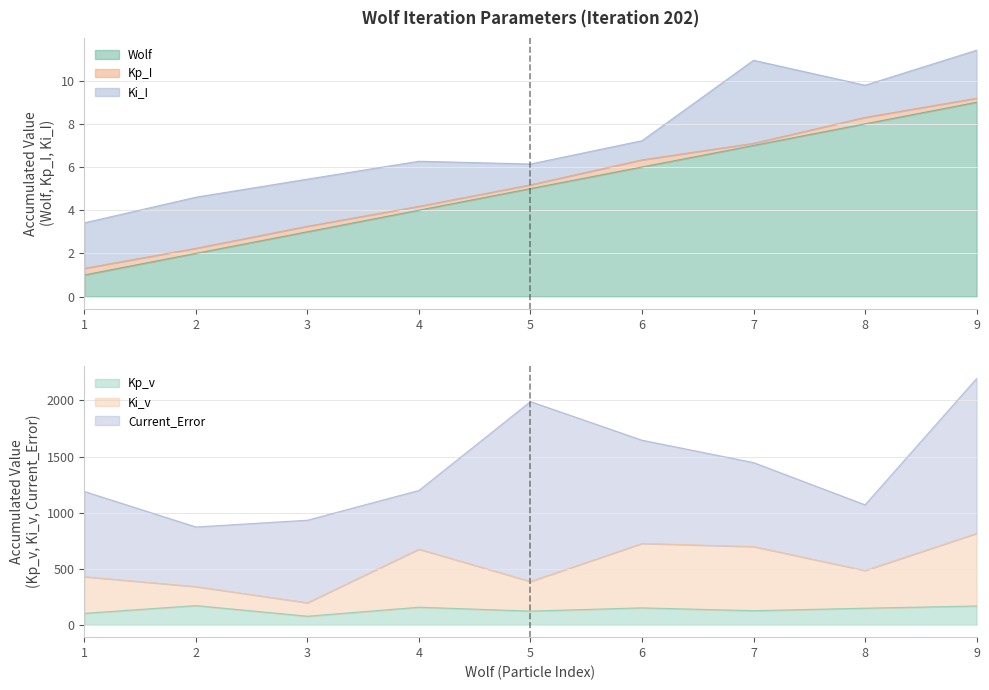

What is the minimum value for Kp_v?

76.8